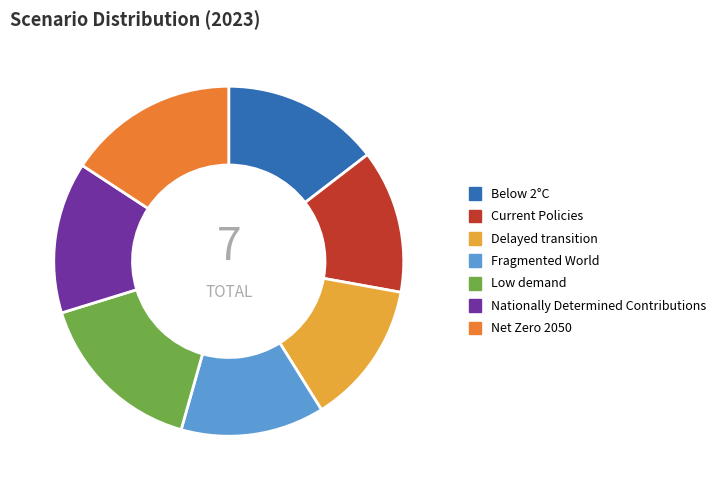

Is Net Zero 2050 the majority of the pie?

No